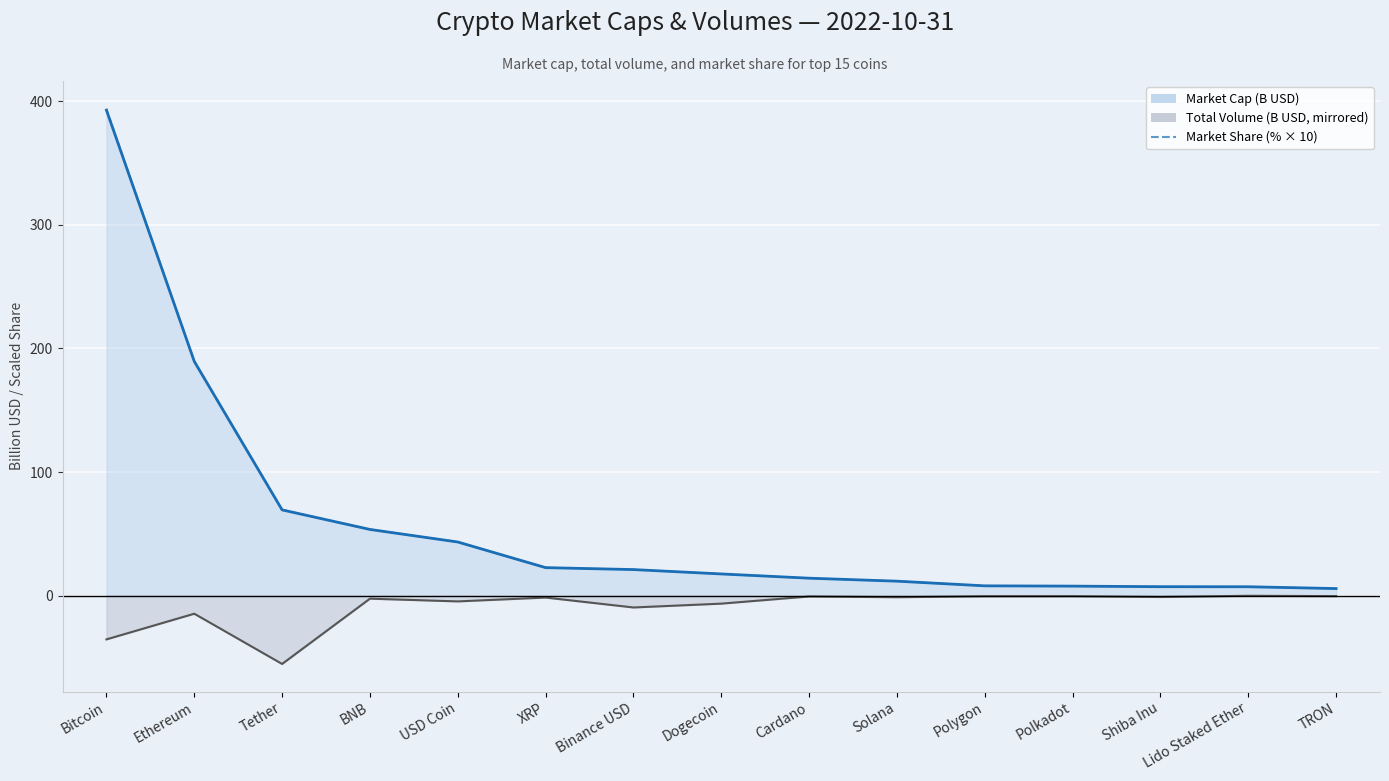

True or false: Market Cap line has more than 2 interior local peaks.

False